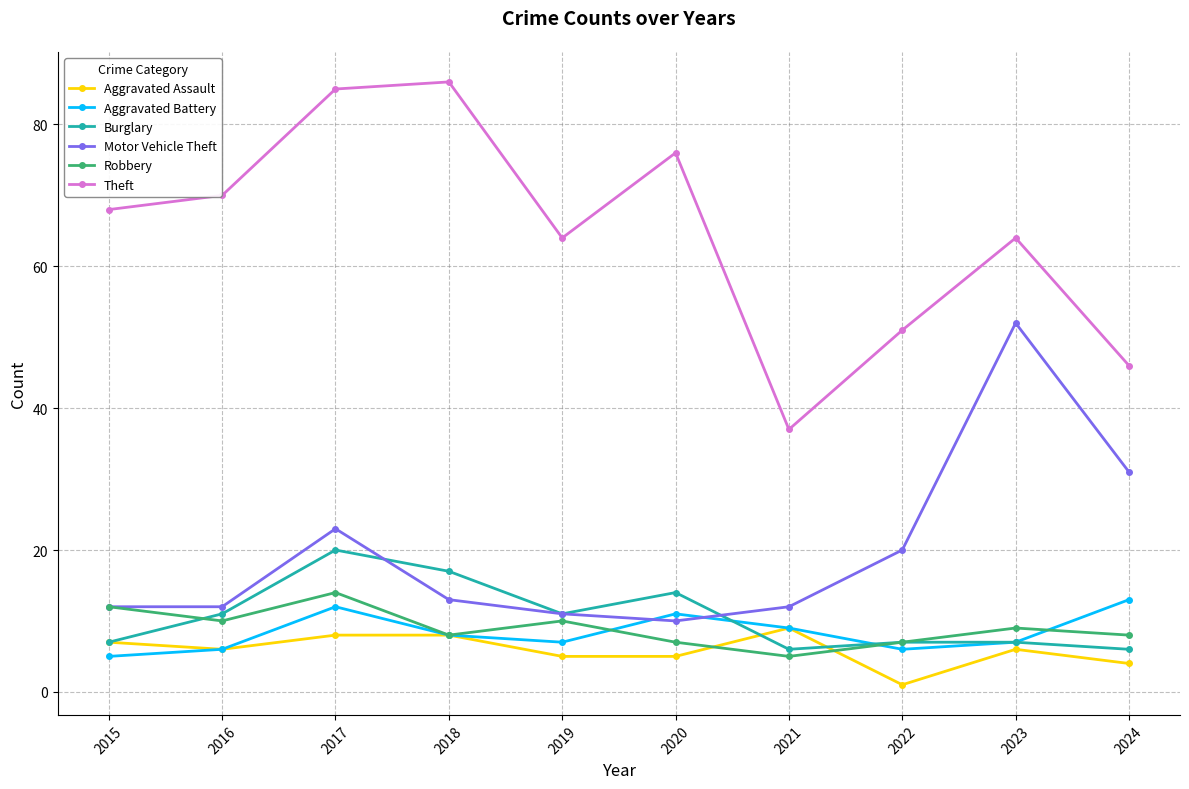

Count the number of data series in this chart.

6